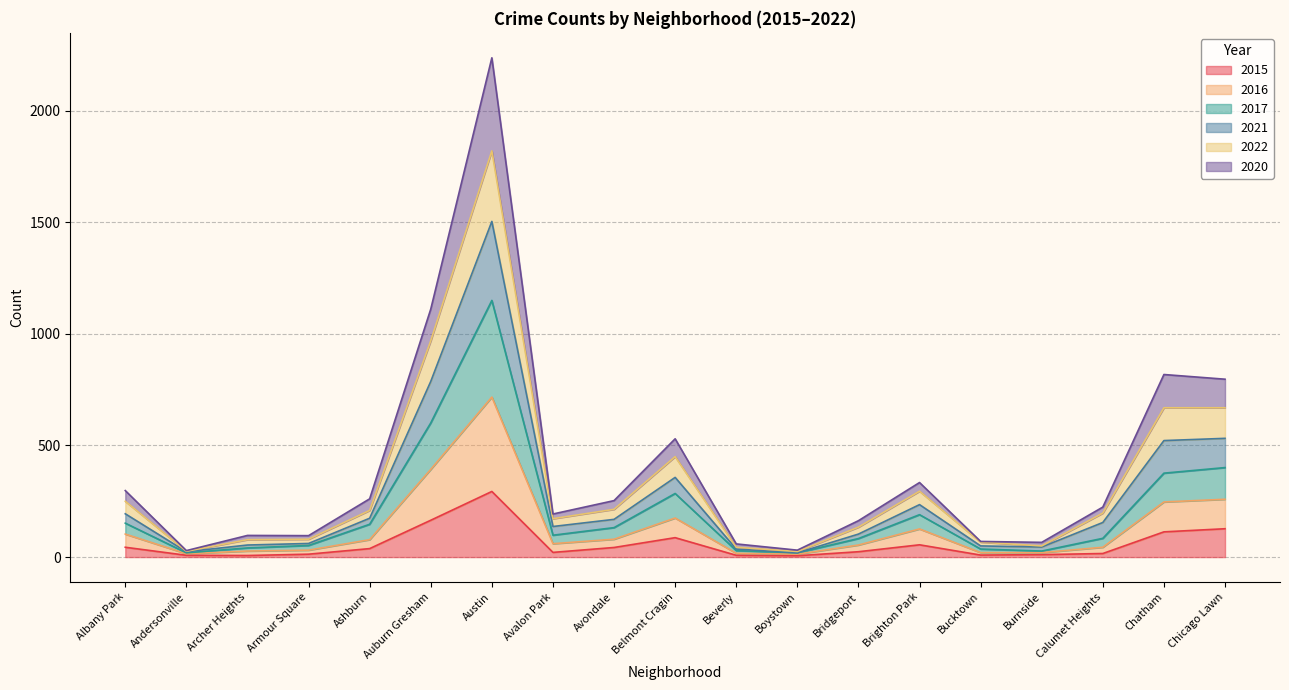

What is the label of the 18th point from the left?

Chatham